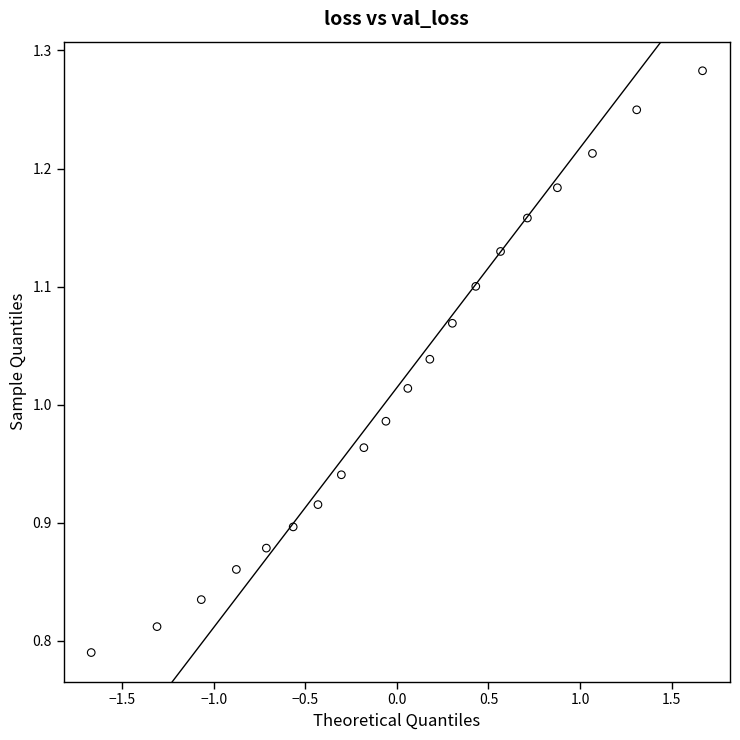

What is the range of X values (max minus min)?

3.3